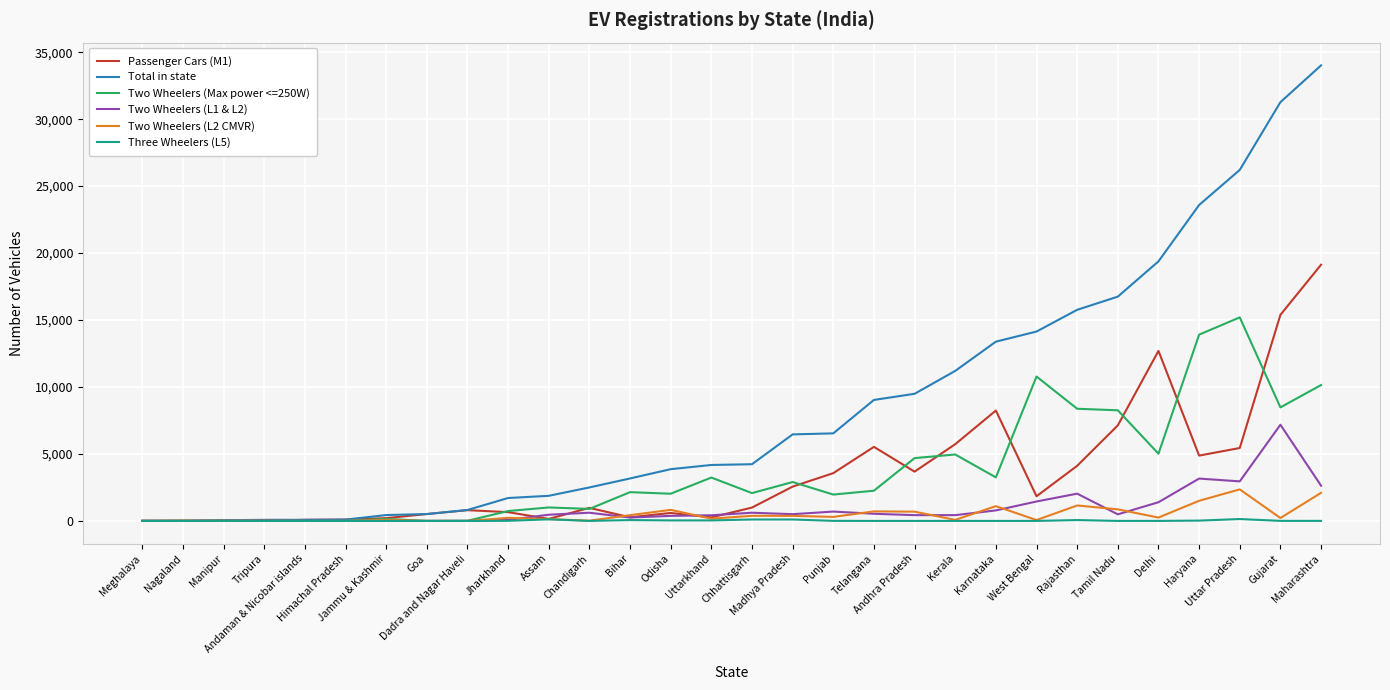

List the series in order of their peak value, lowest first.

Three Wheelers (L5), Two Wheelers (L2 CMVR), Two Wheelers (L1 & L2), Two Wheelers (Max power <=250W), Passenger Cars (M1), Total in state